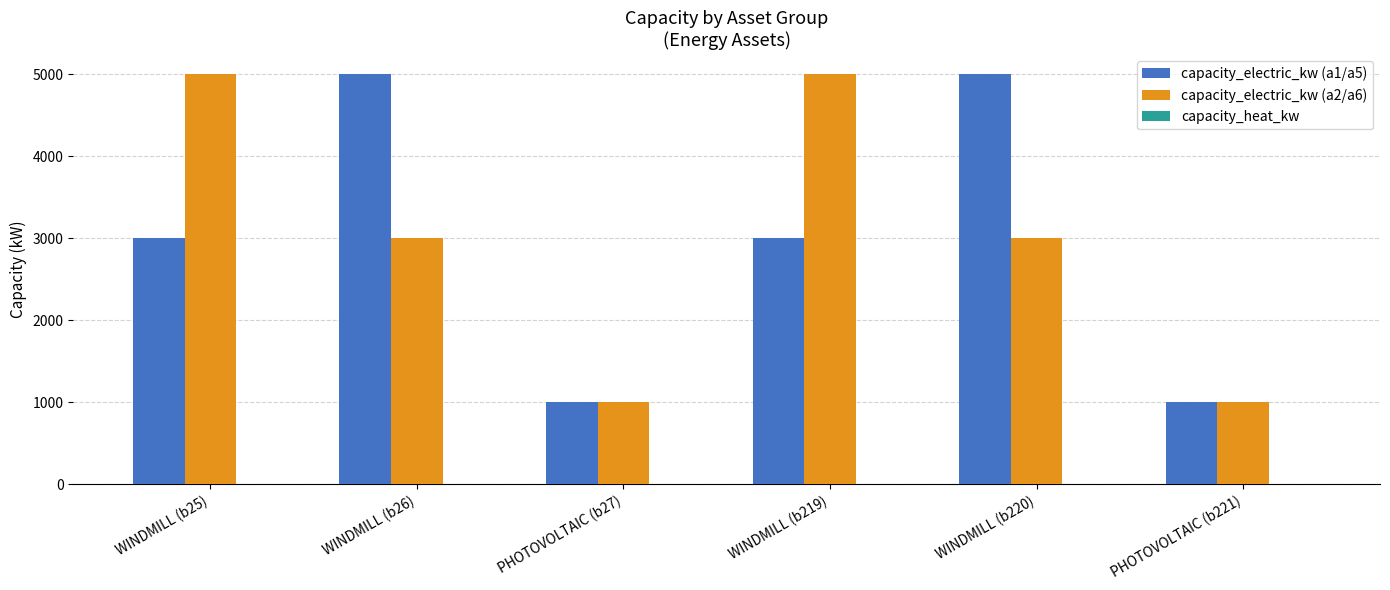

Which series changed the most between WINDMILL (b25) and PHOTOVOLTAIC (b221)?

capacity_electric_kw (a2/a6)